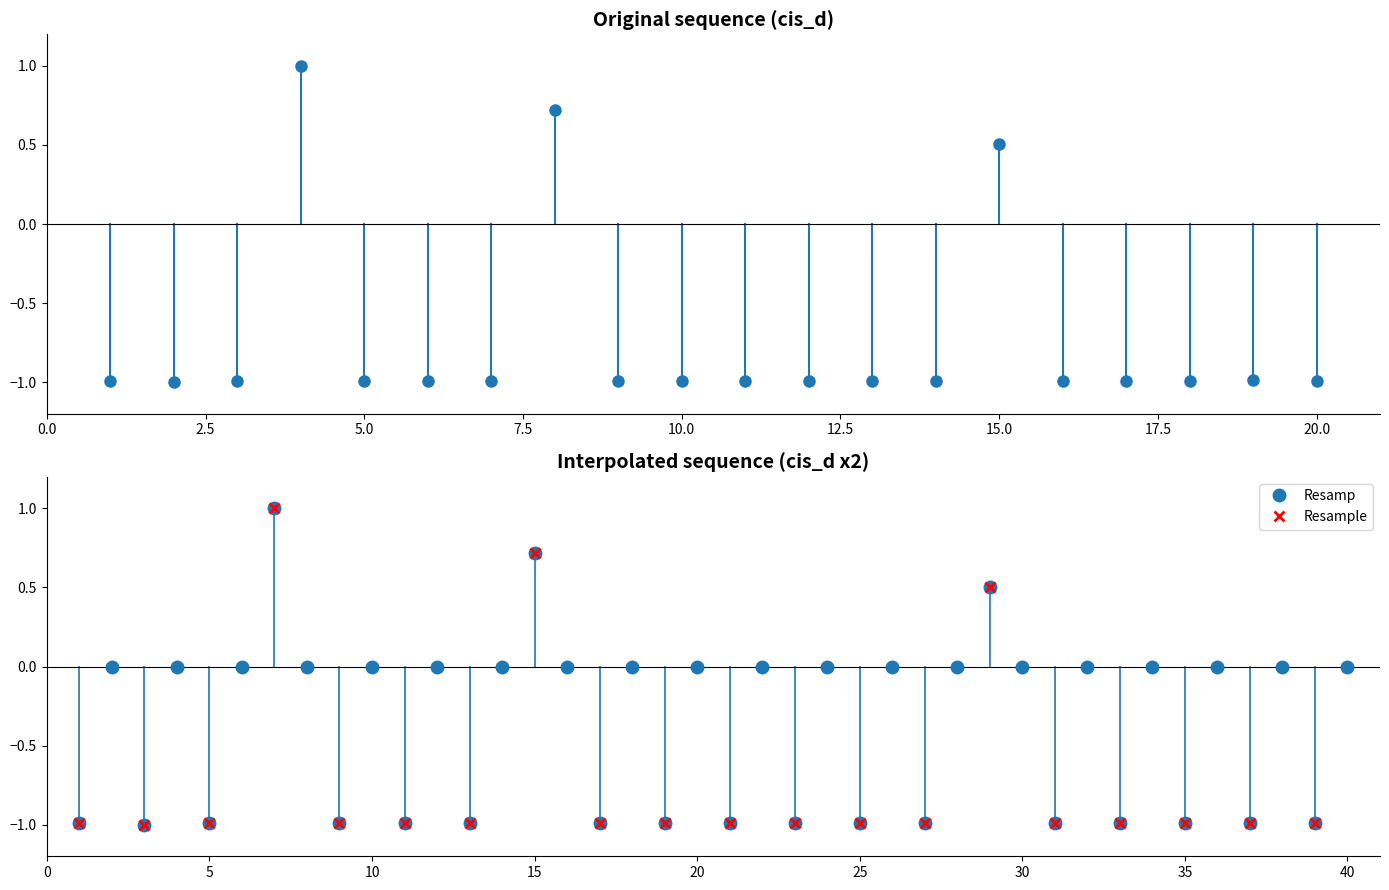

In Resamp, how many points are higher than both neighbors (excluding endpoints)?

16